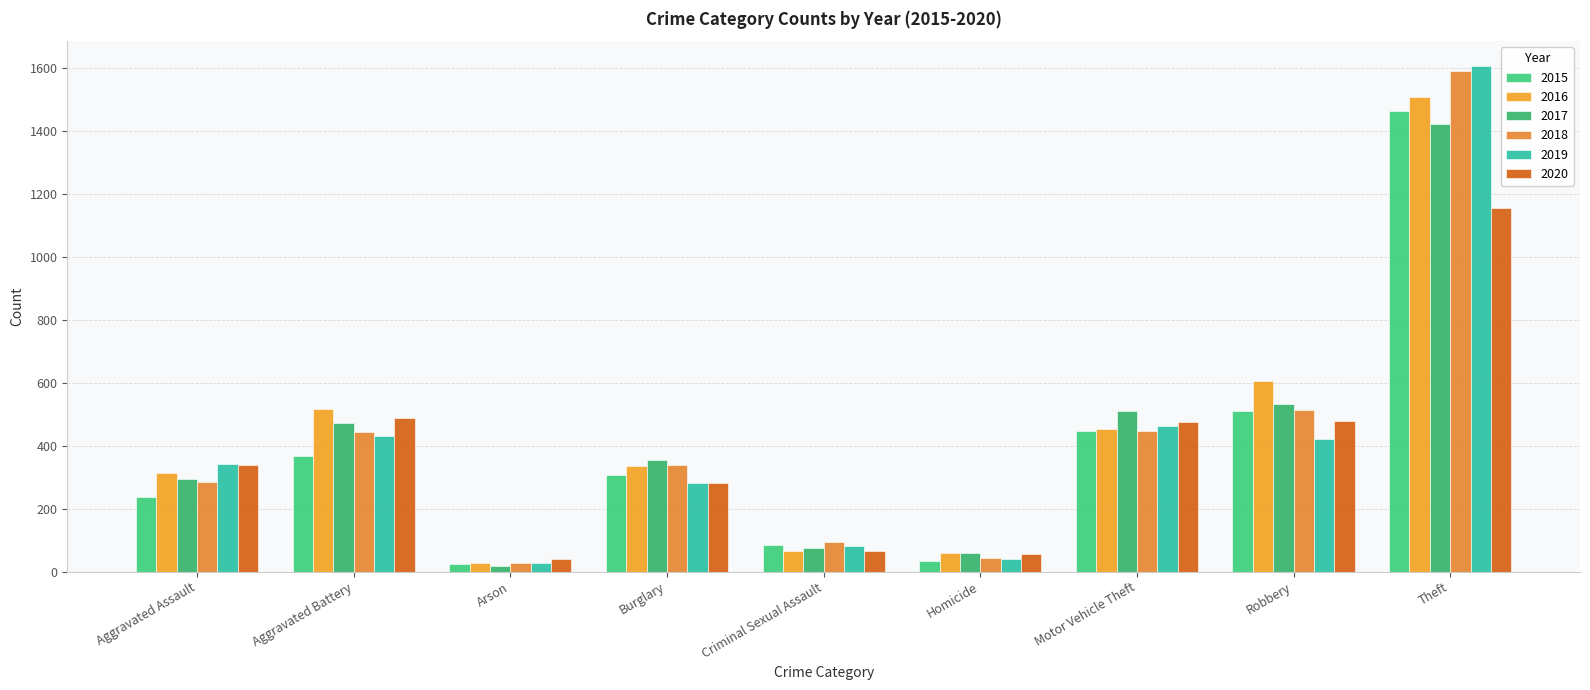

What position from the left is Aggravated Battery?

2